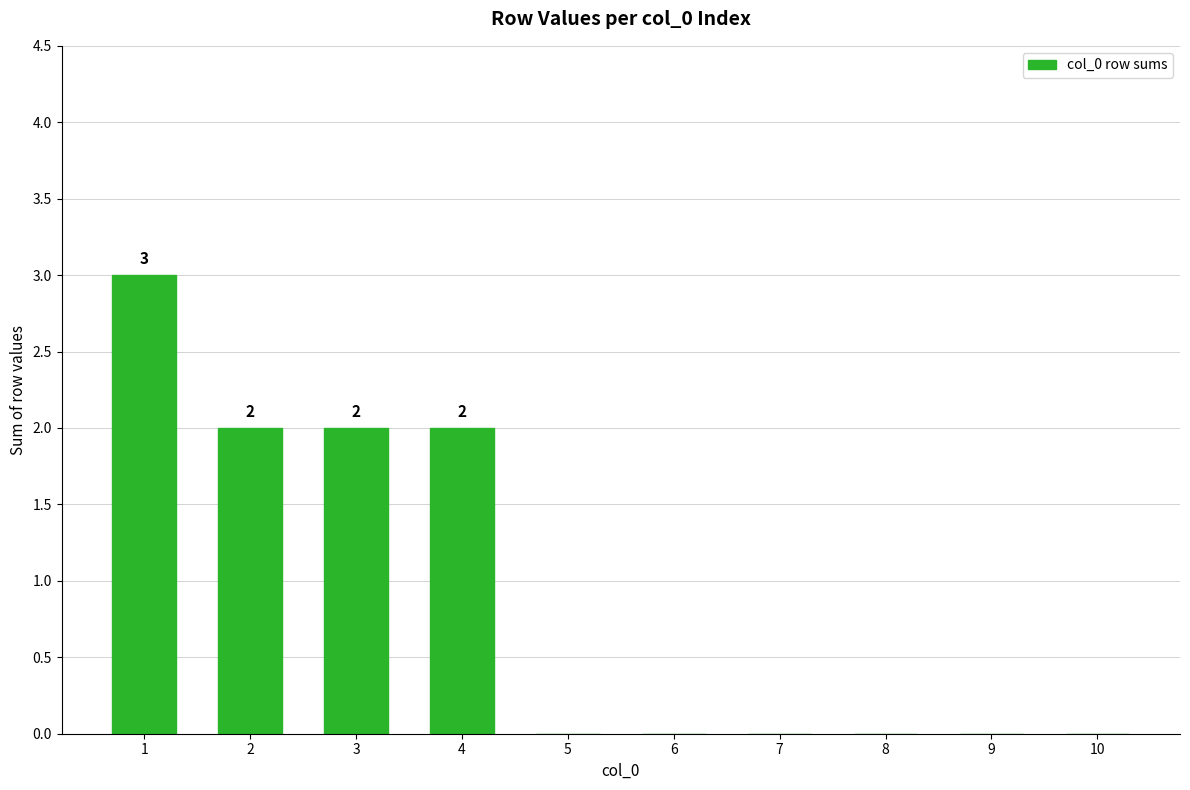

The value at 9 is 2. True or false?

False